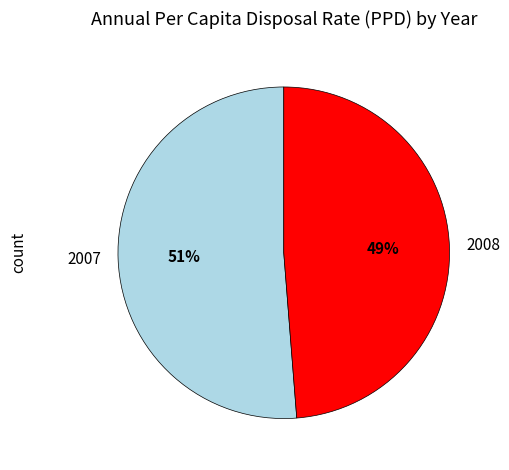

Is it true that 2007 is 56% of the pie?

False